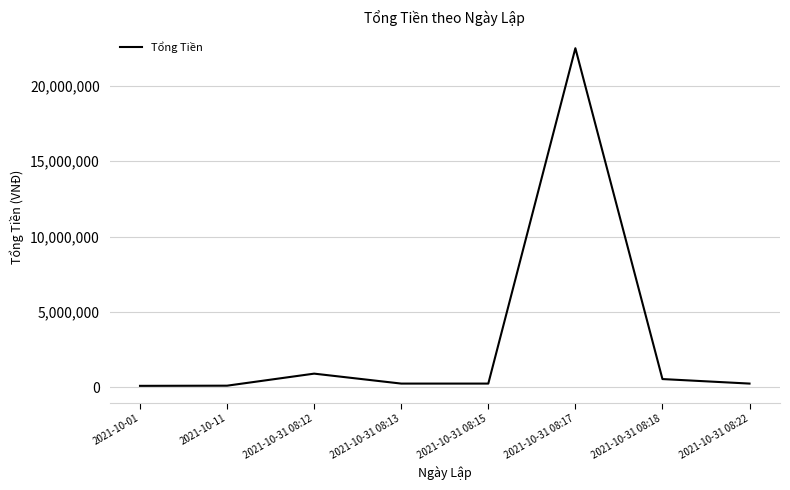

What is the change in value from 2021-10-31 08:13 to 2021-10-31 08:17?

+22250000